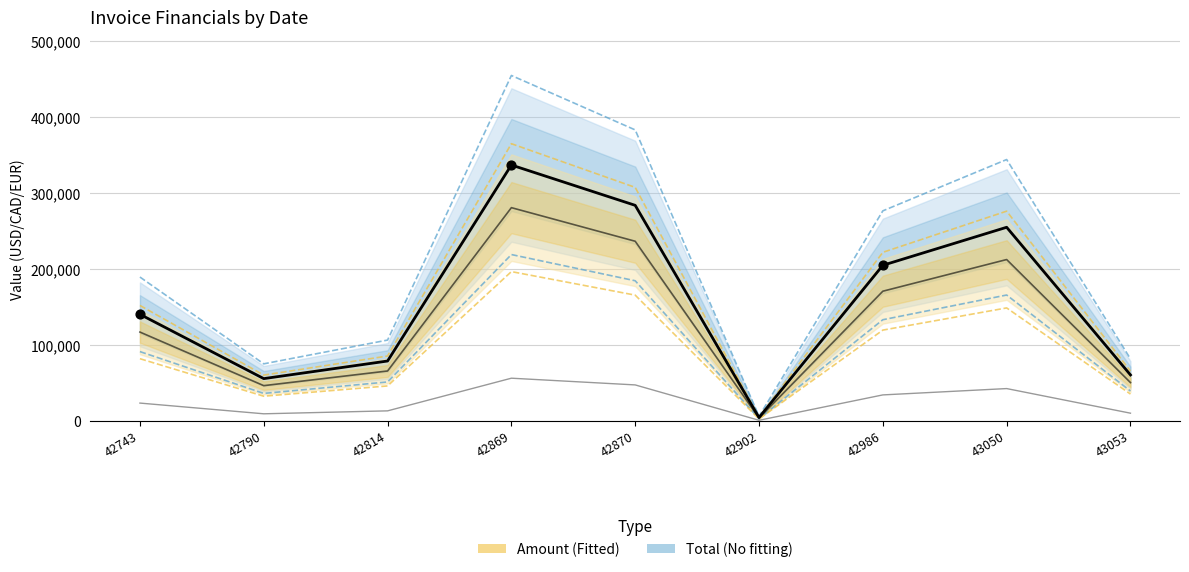

Which series reaches the maximum Y coordinate?

Total